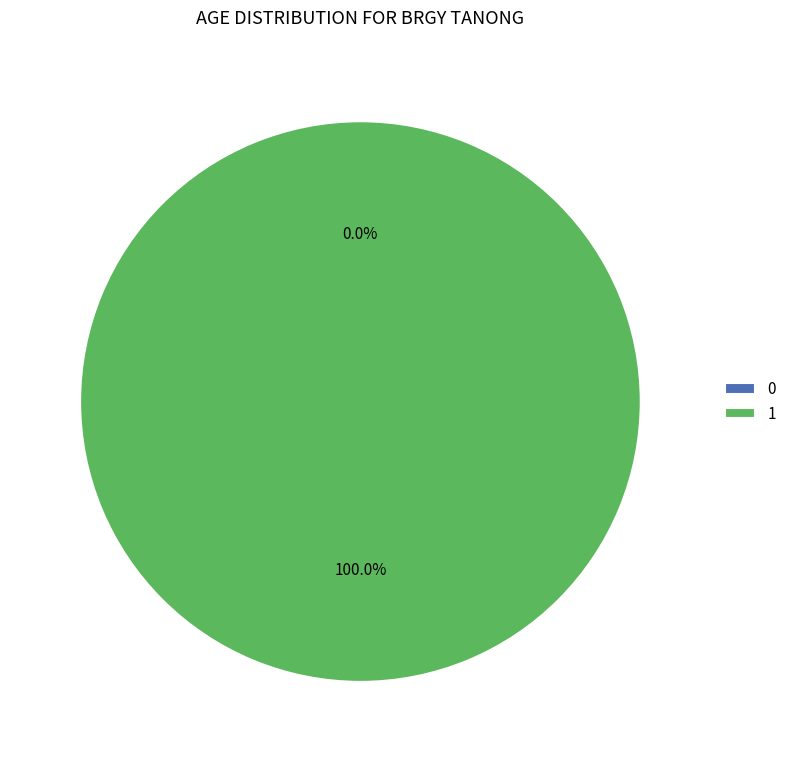

To the nearest percent, what portion does 1 represent?

100%